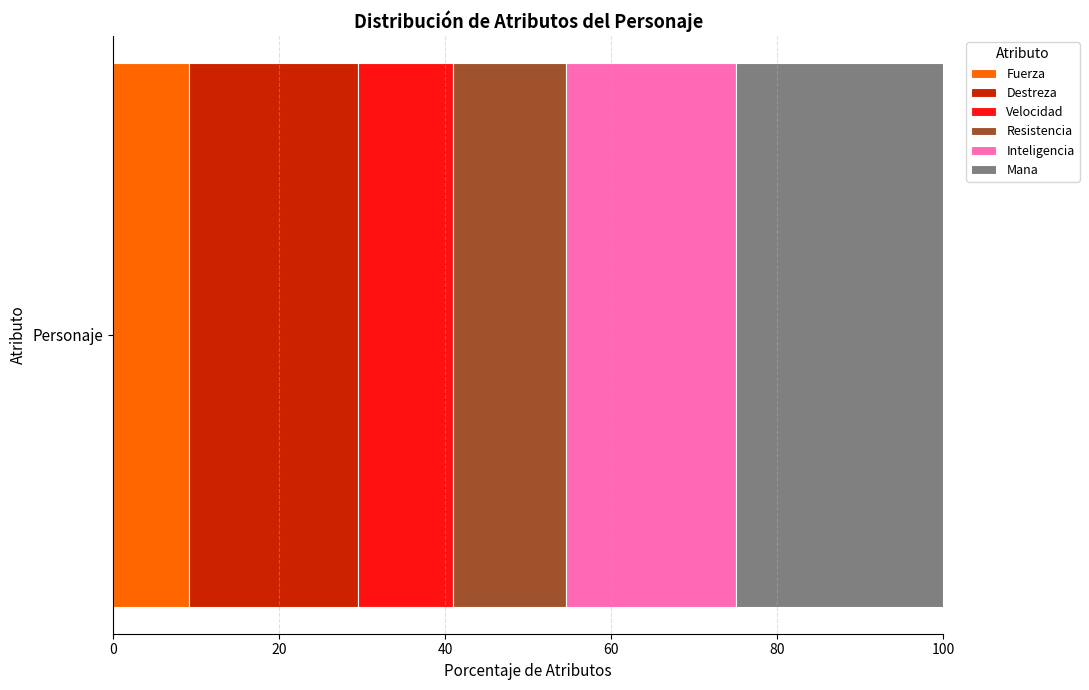

List the labels in order of Fuerza value, smallest first.

Personaje